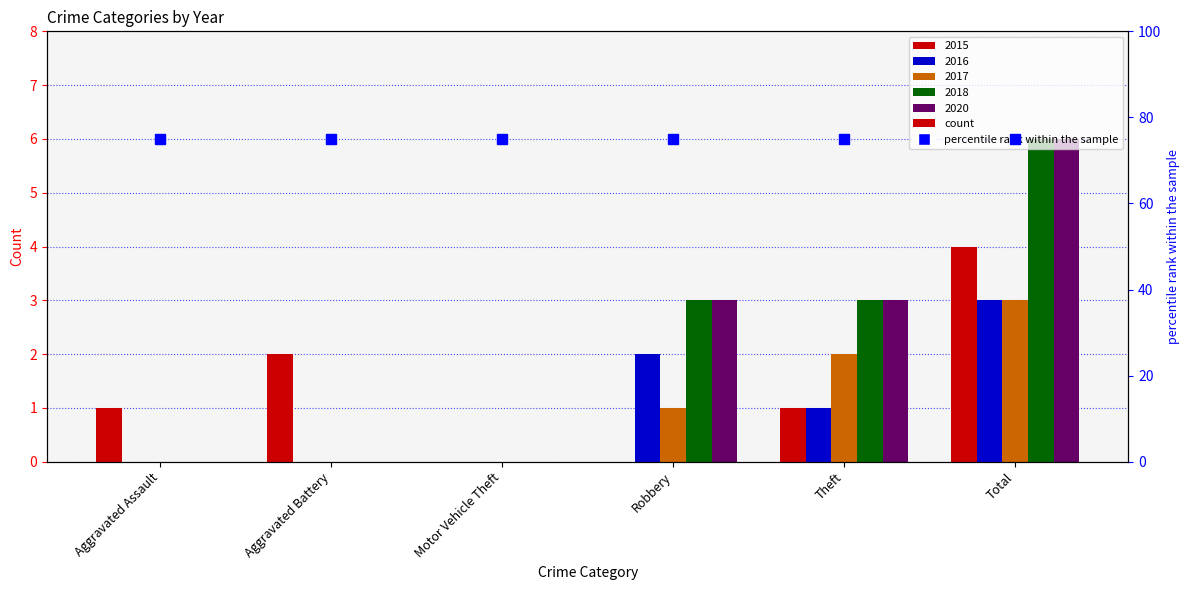

What is the average value of the 2018 series?

2